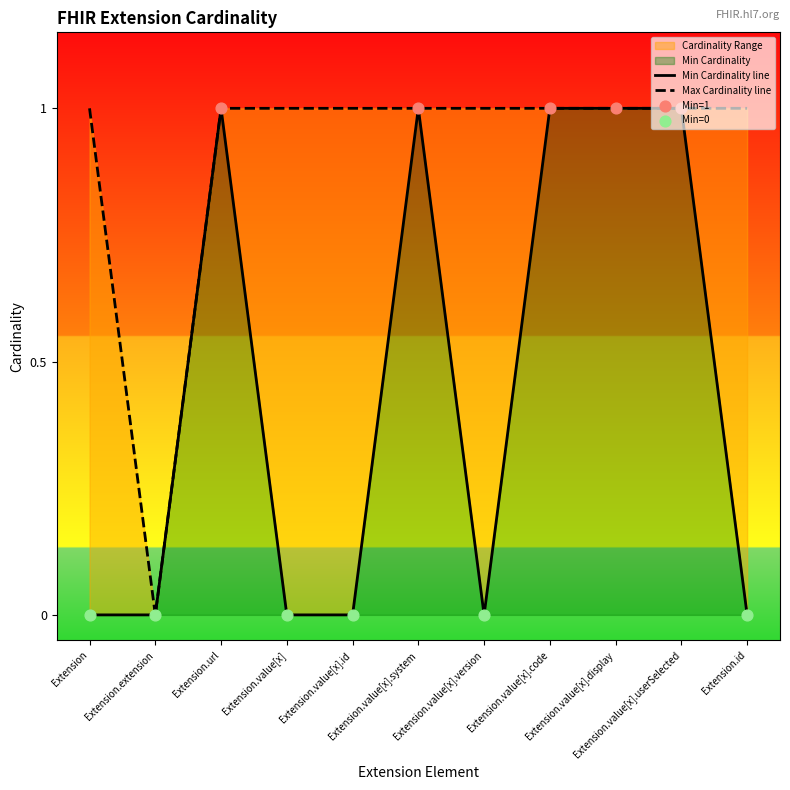

Which series has the largest total across all categories?

Max Cardinality